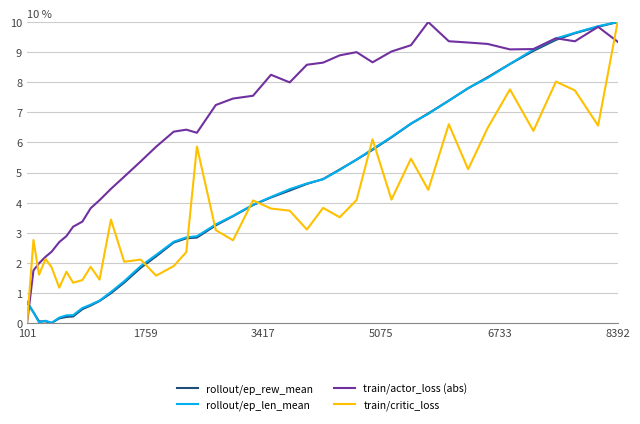

What is the greatest value displayed?

10.0